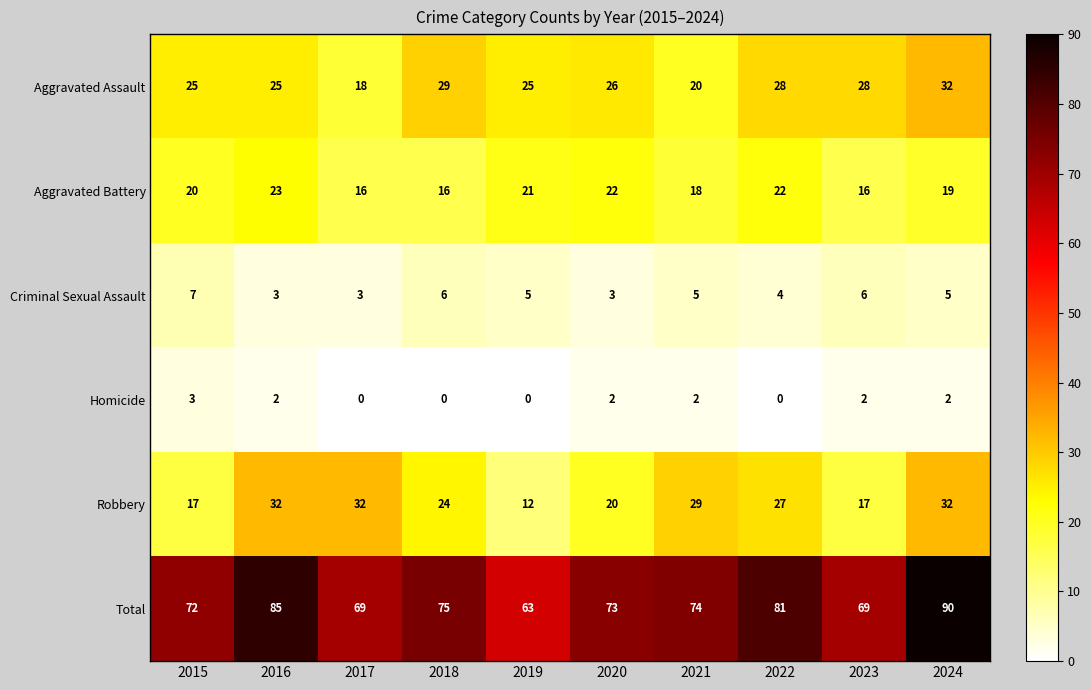

How many Total values are between 69 and 81?

7